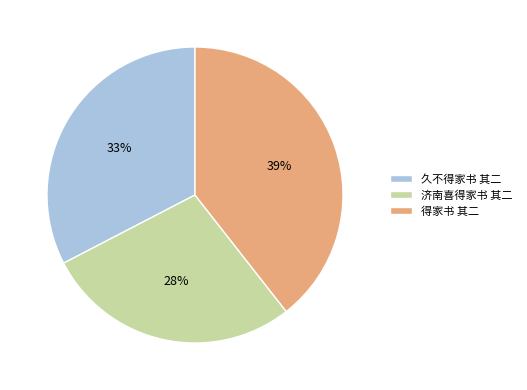

To the nearest percent, what percentage of the pie is 济南喜得家书 其二?

28%